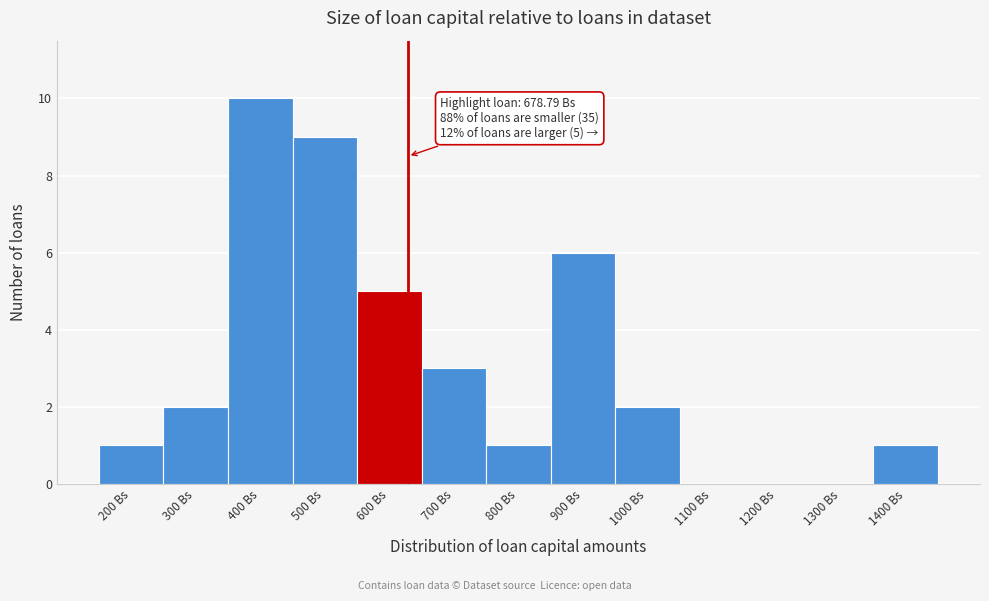

Reading right to left, list all the values displayed in this chart.

1400 Bs=1	1300 Bs=0	1200 Bs=0	1100 Bs=0	1000 Bs=2	900 Bs=6	800 Bs=1	700 Bs=3	600 Bs=5	500 Bs=9	400 Bs=10	300 Bs=2	200 Bs=1